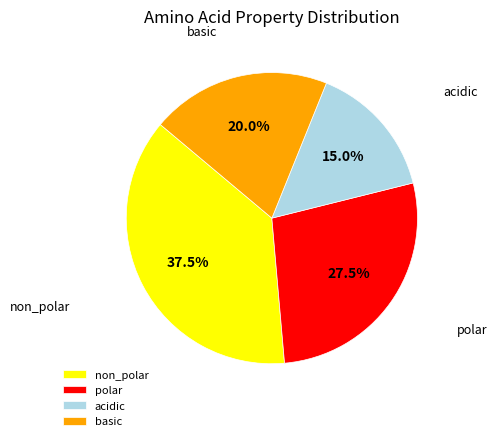

Which category has the smallest portion of the pie?

acidic